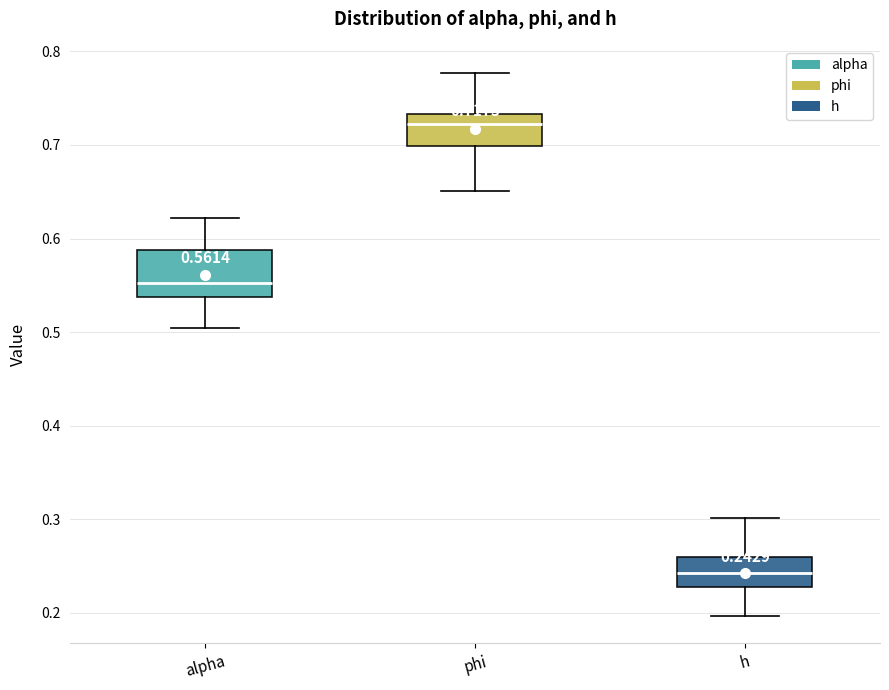

Which box's median line is the lowest?

h